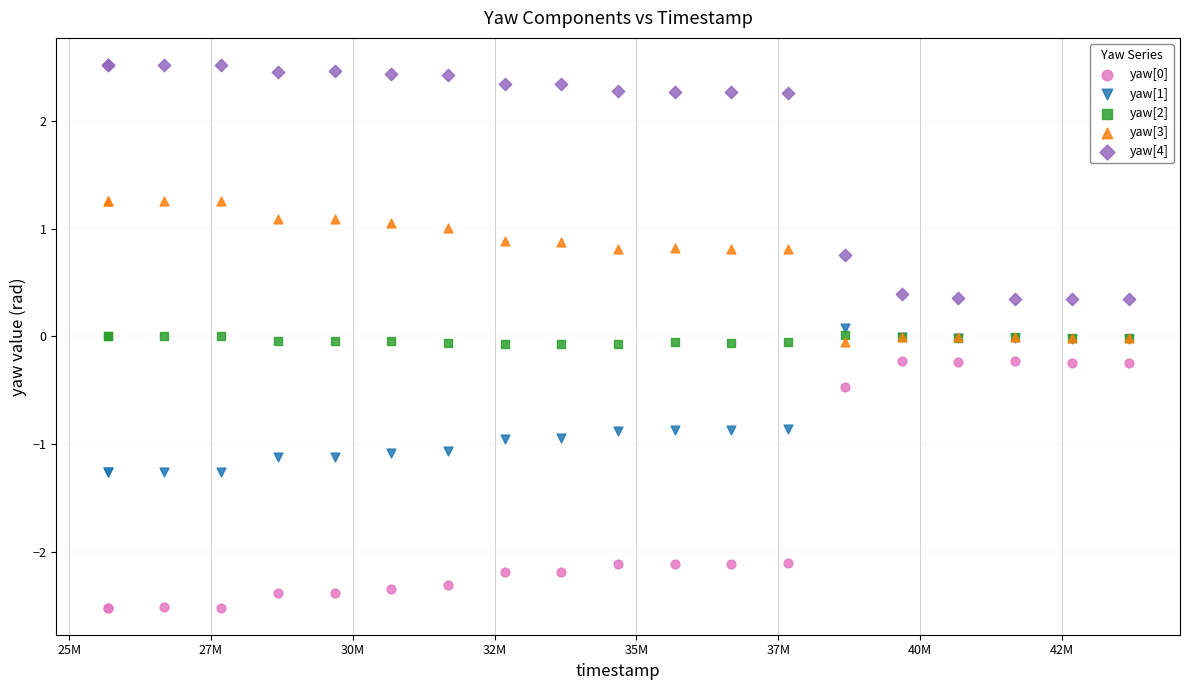

What is the X range (max minus min) for the scatter plot?

18006000.0